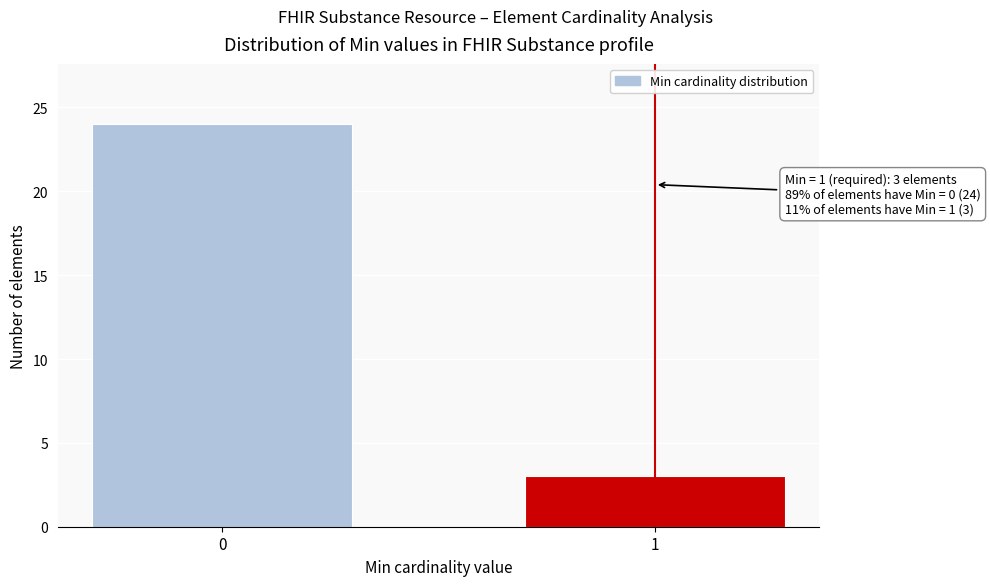

Reading right to left, what are all the values shown in this chart?

3	24